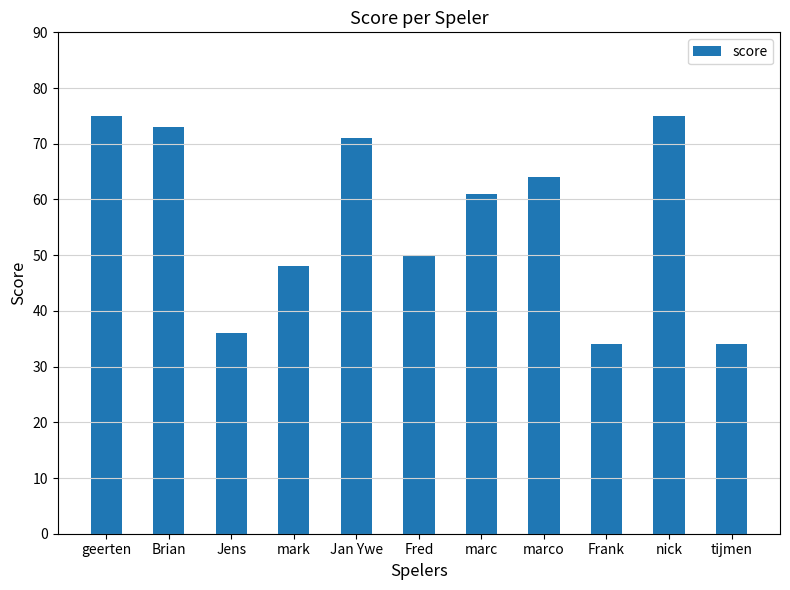

At which label does the data first exceed 61?

geerten